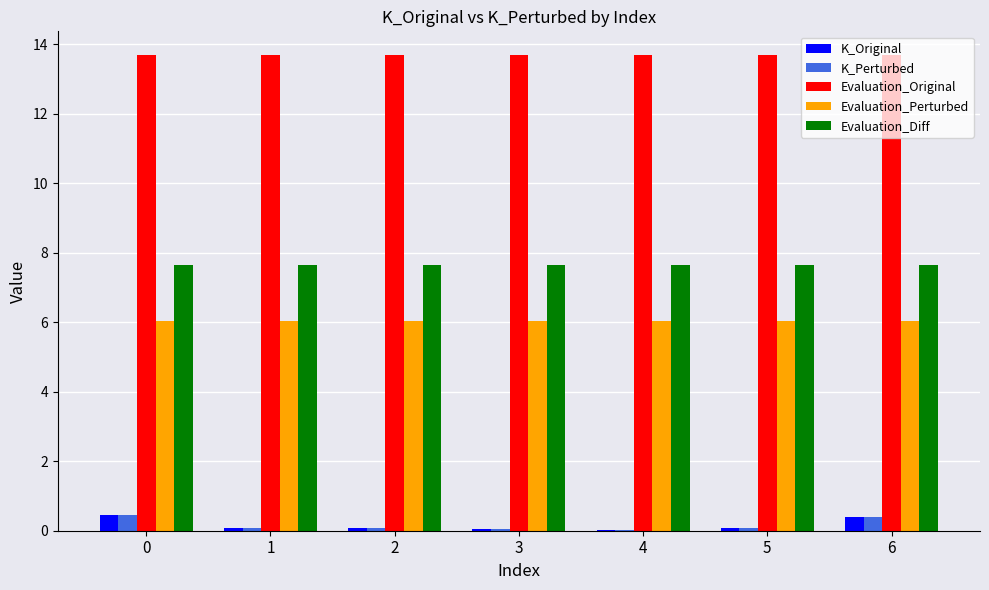

The Evaluation_Diff series shows 3.2 at 4. True or false?

False